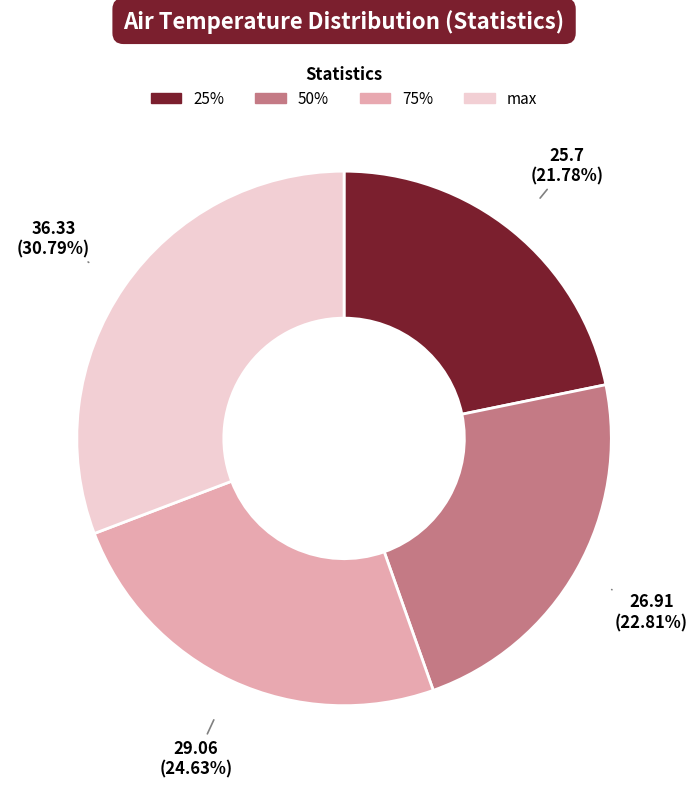

How much of the chart is everything except 50%?

77.2%